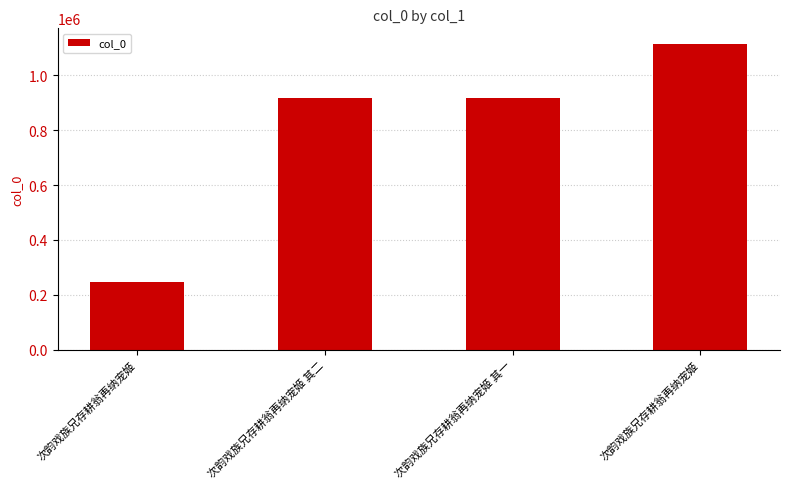

How many series are shown in this chart?

1